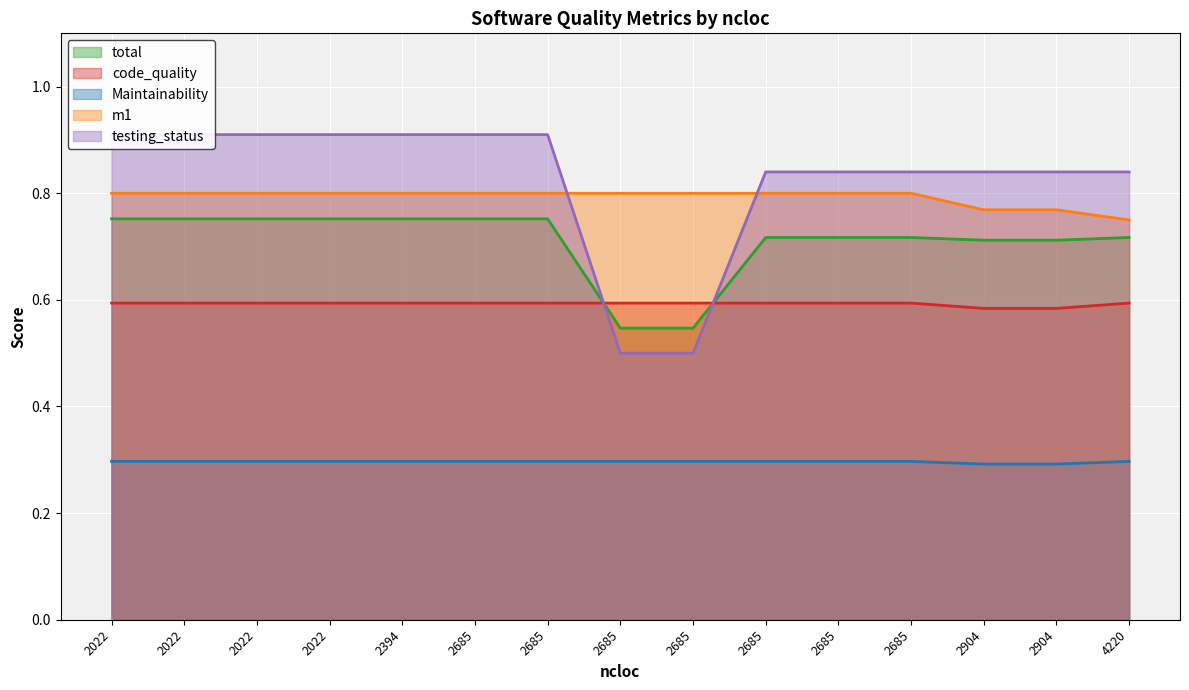

How many lines are shown in the chart?

5